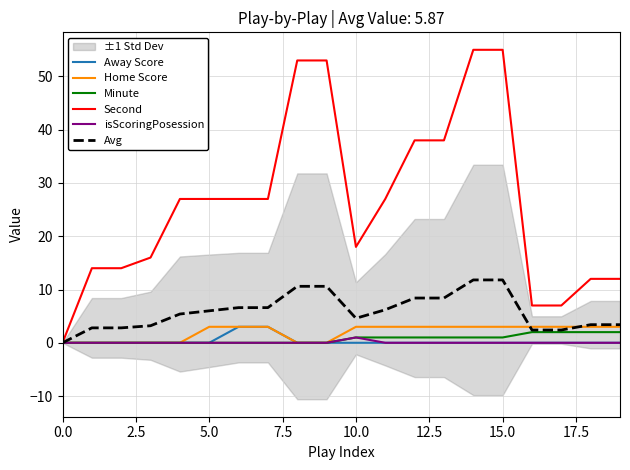

The value of Second at 5.0 is 27.0. True or false?

True